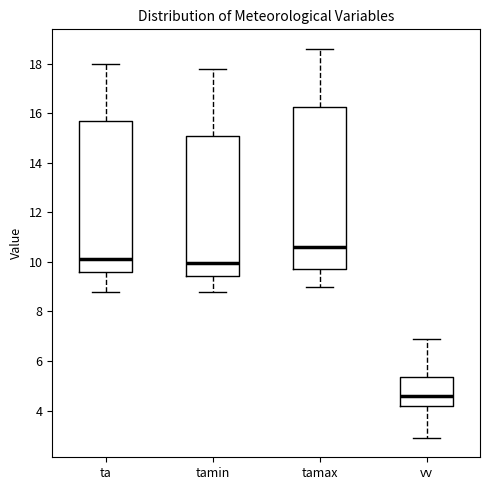

Reading left to right, read every box against the y-axis: the position of its median line, the range the box covers, and the ends of its whiskers. The values are not printed on the chart, so give them approximately, as read against the axis.

ta: median 10.2, box 9.6 to 15.8, whiskers 8.8 to 18.0
tamin: median 10.0, box 9.4 to 15.0, whiskers 8.8 to 17.8
tamax: median 10.6, box 9.8 to 16.2, whiskers 9.0 to 18.6
vv: median 4.6, box 4.2 to 5.4, whiskers 3.0 to 7.0